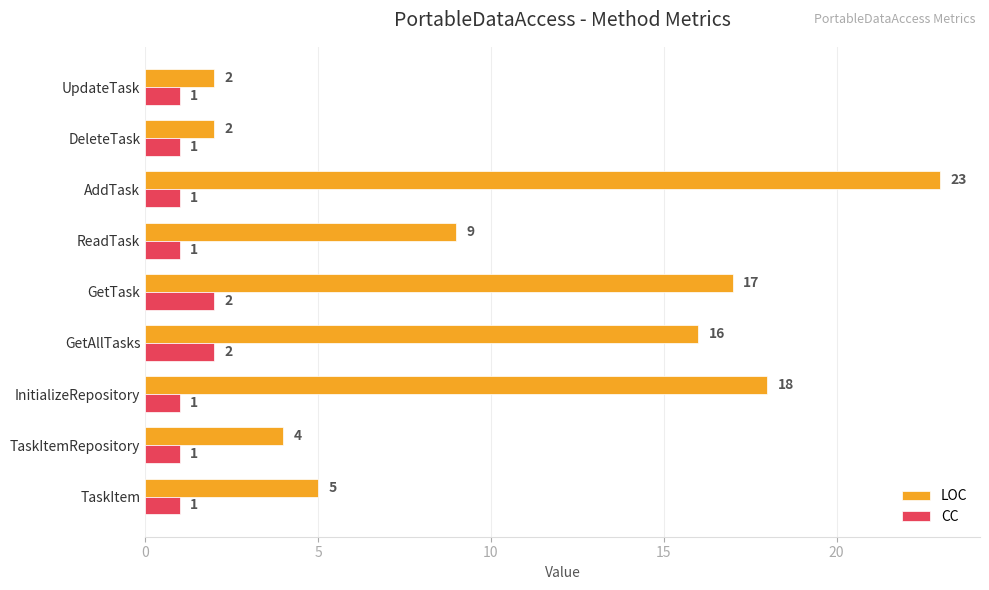

Which series has the largest total across all categories?

LOC